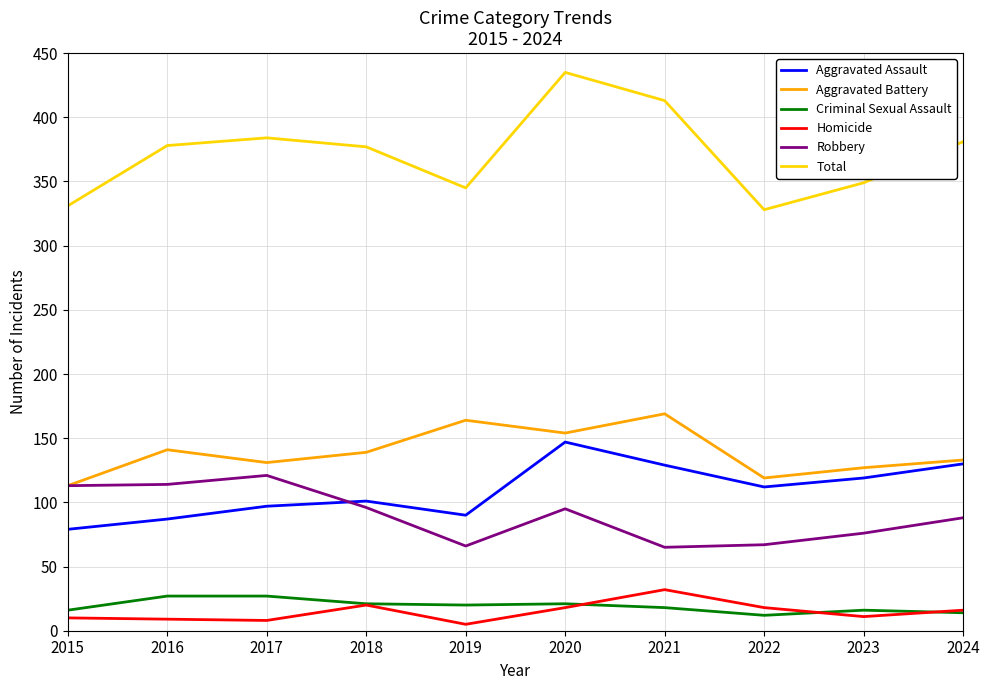

True or false: Aggravated Assault and Criminal Sexual Assault cross at least once.

False